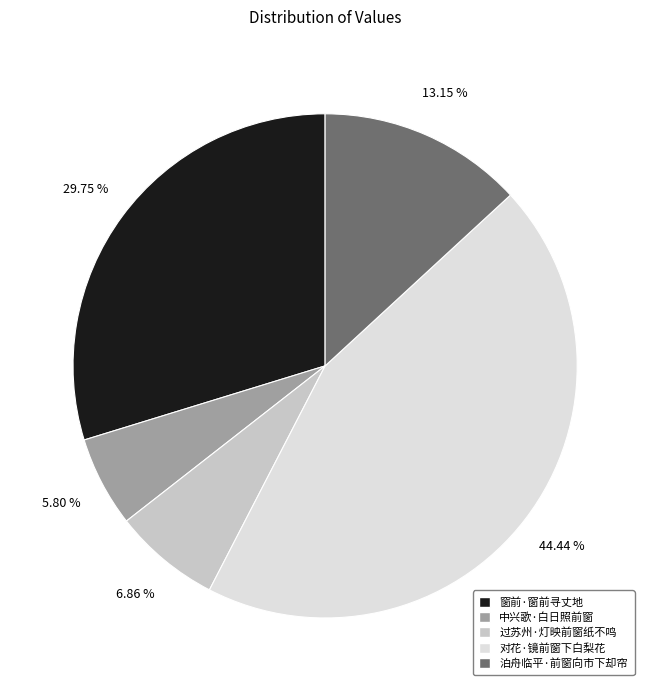

Is it true that 对花·镜前窗下白梨花 is 55% of the pie?

False